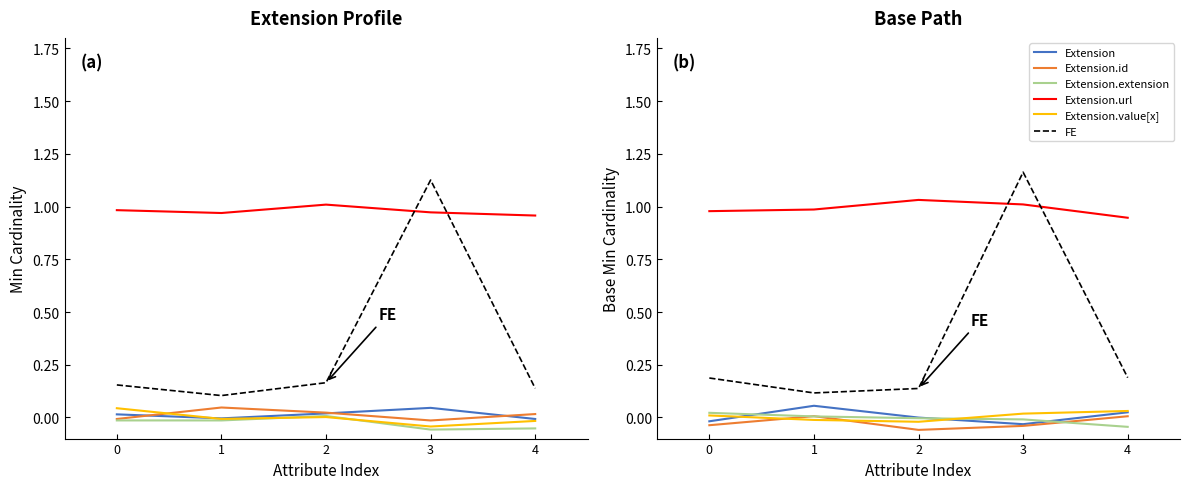

Where is Extension.url nearest to the value 0?

4